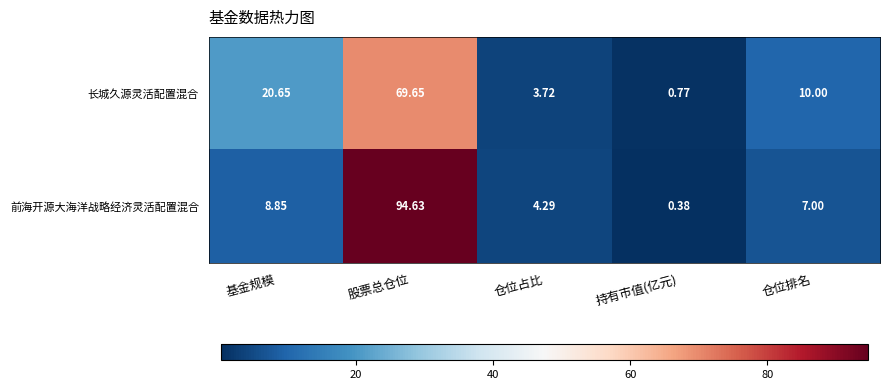

Which series has the largest total across all categories?

前海开源大海洋战略经济灵活配置混合